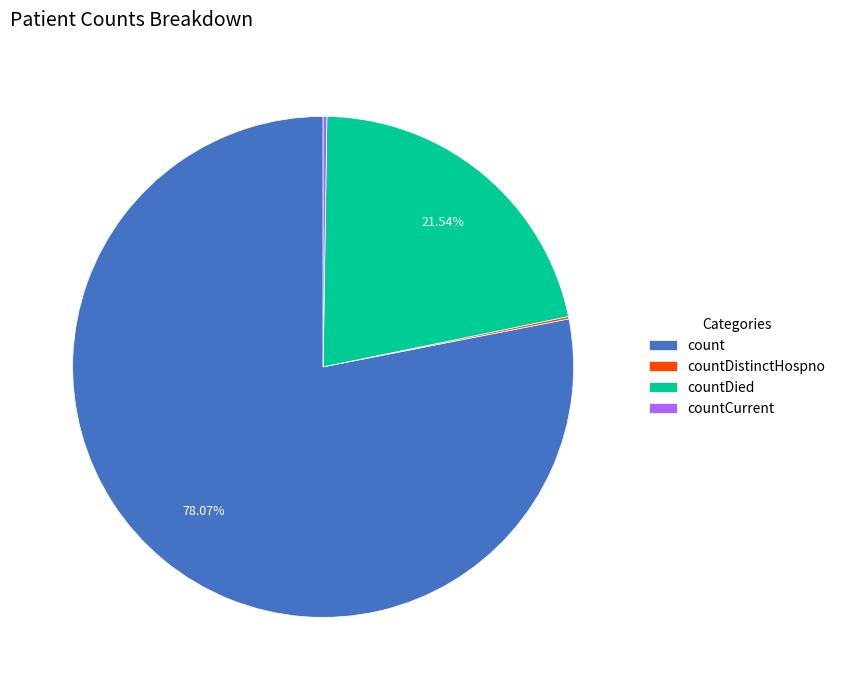

Between count and countDied, which is larger?

count